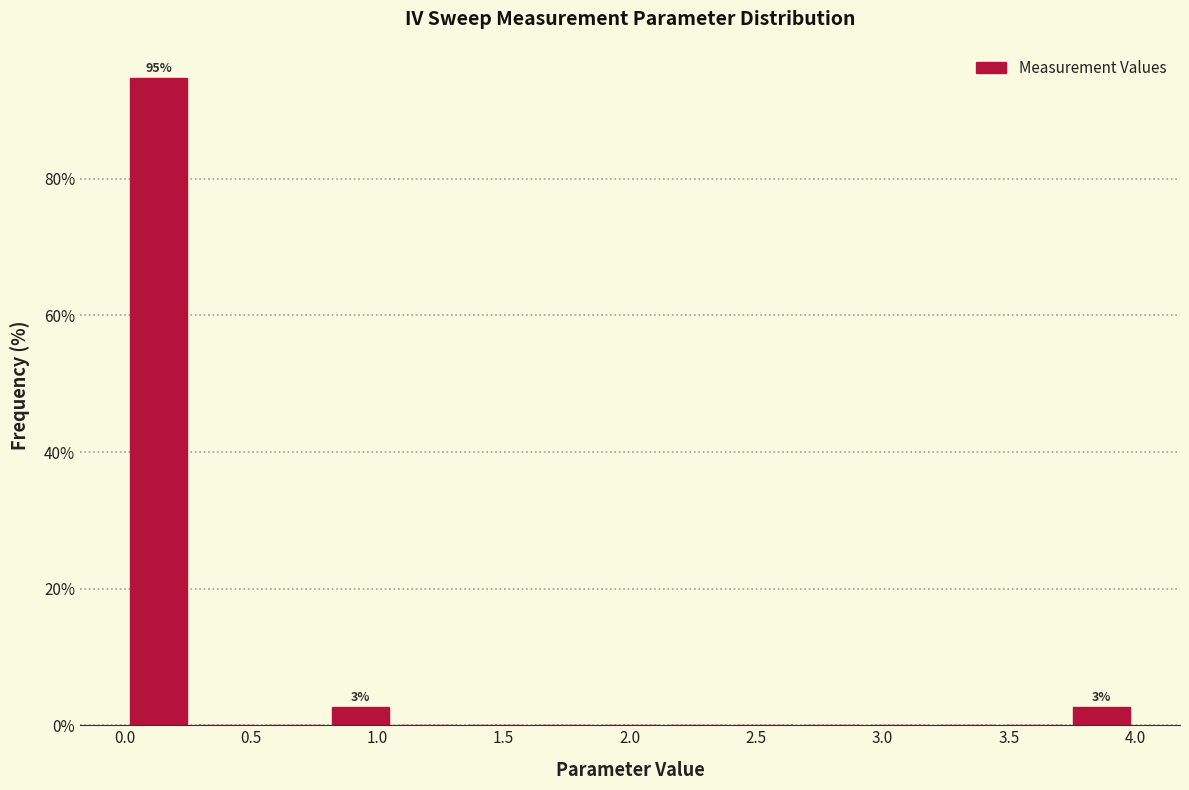

Which range on the x-axis has the tallest bar?

0.00 to 0.25